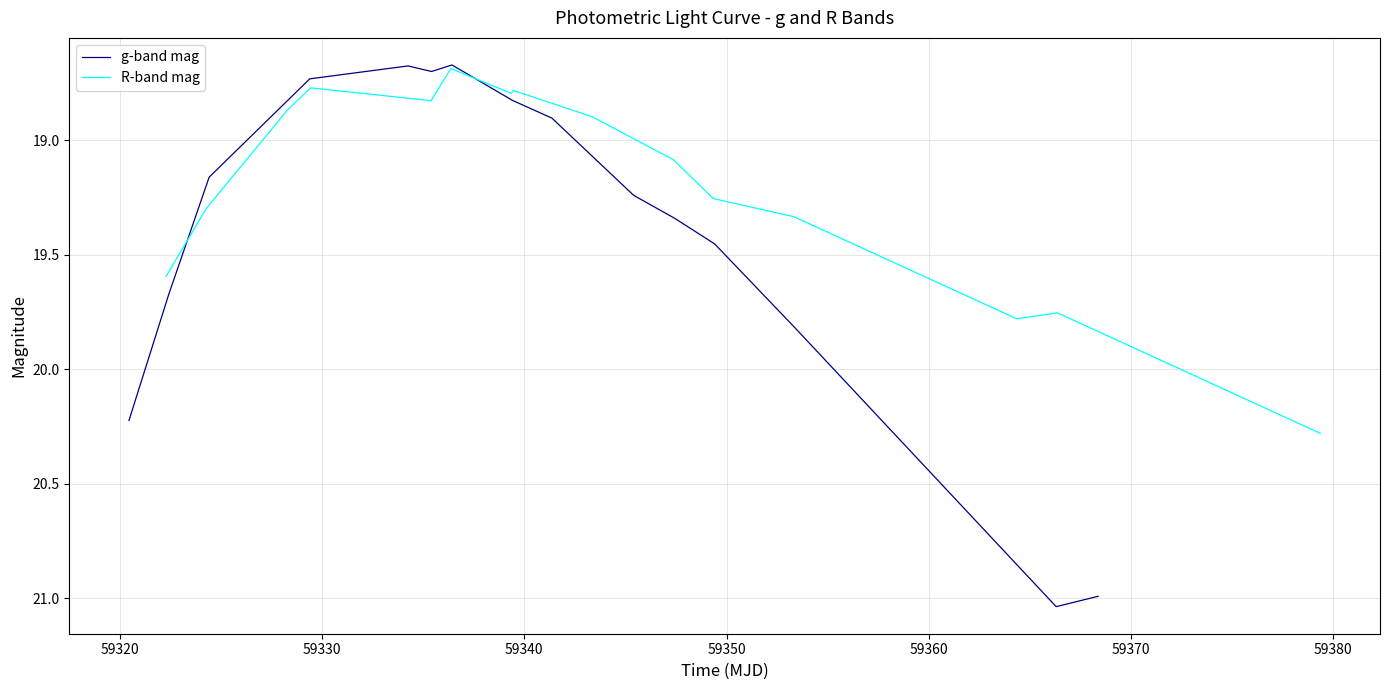

Rank the series by their average value, from highest to lowest.

g-band mag, R-band mag